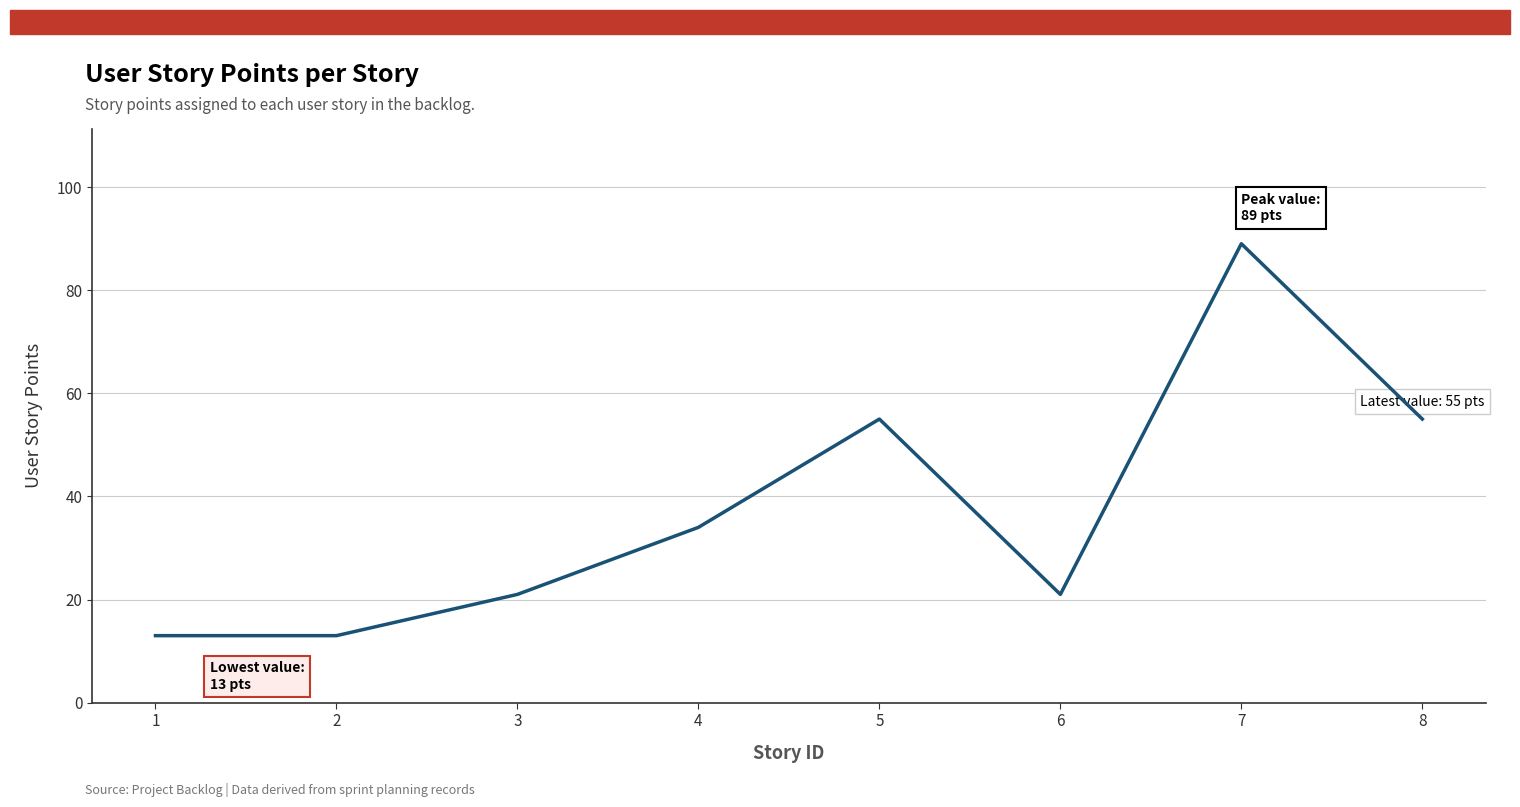

How many interior local peaks (higher than both neighbors) does the data have?

2